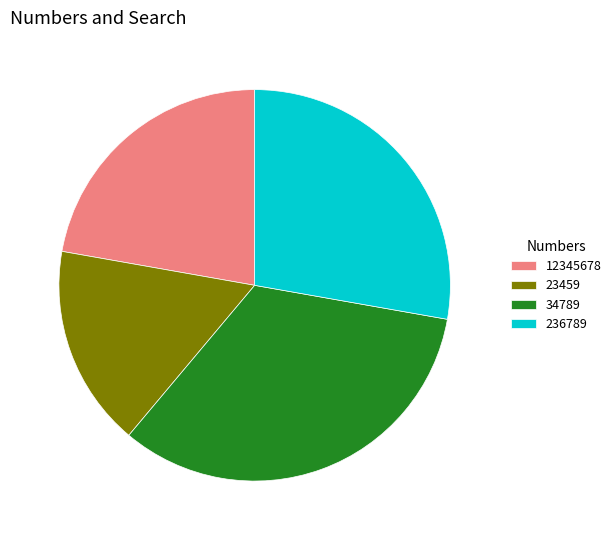

Is the sum of 236789 and 23459 greater than half?

No